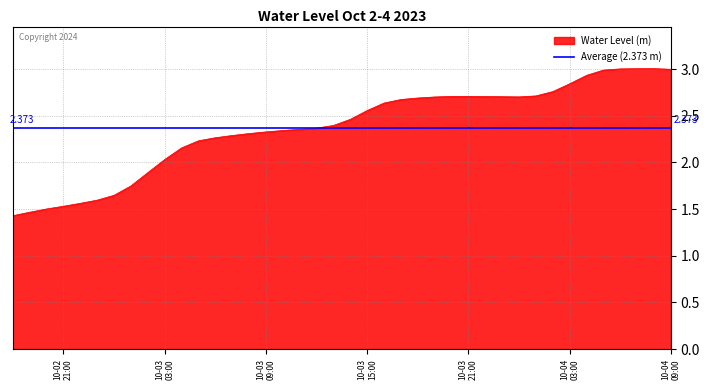

At which category does the data reach its first local peak?

10-03 21:00